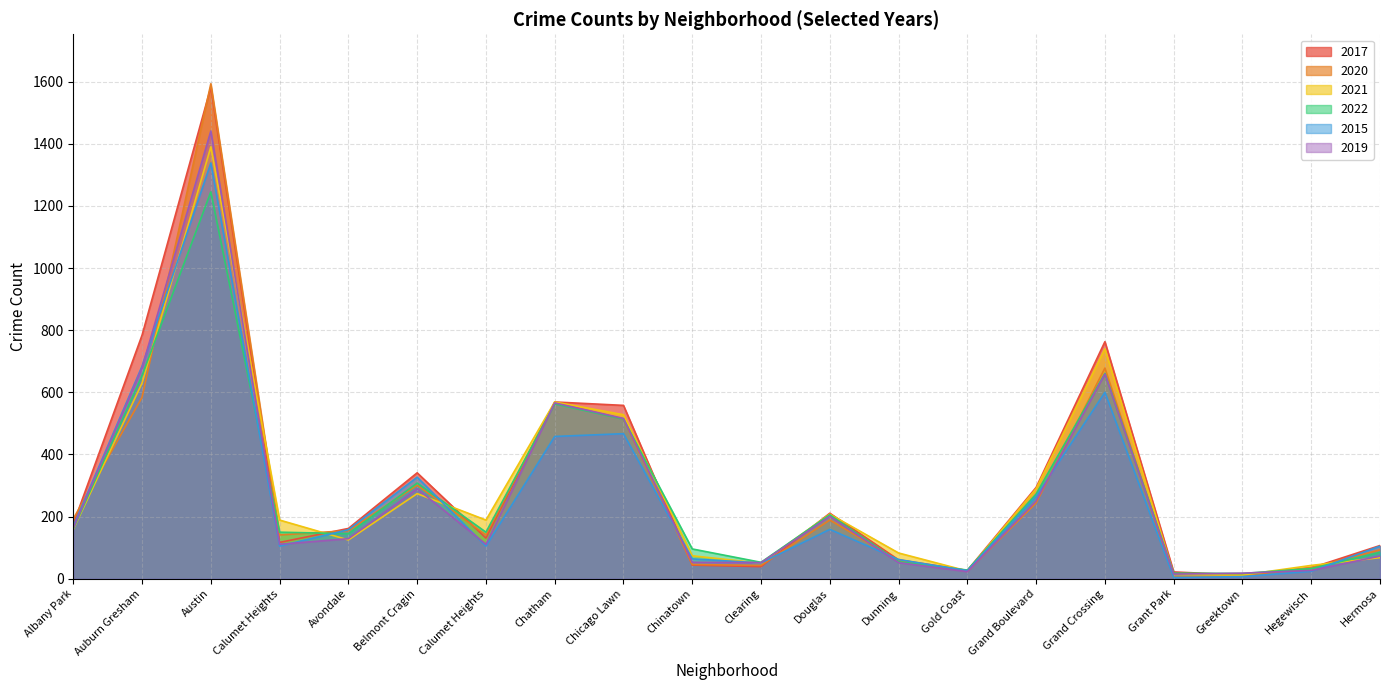

Which series has the widest spread of values?

2020